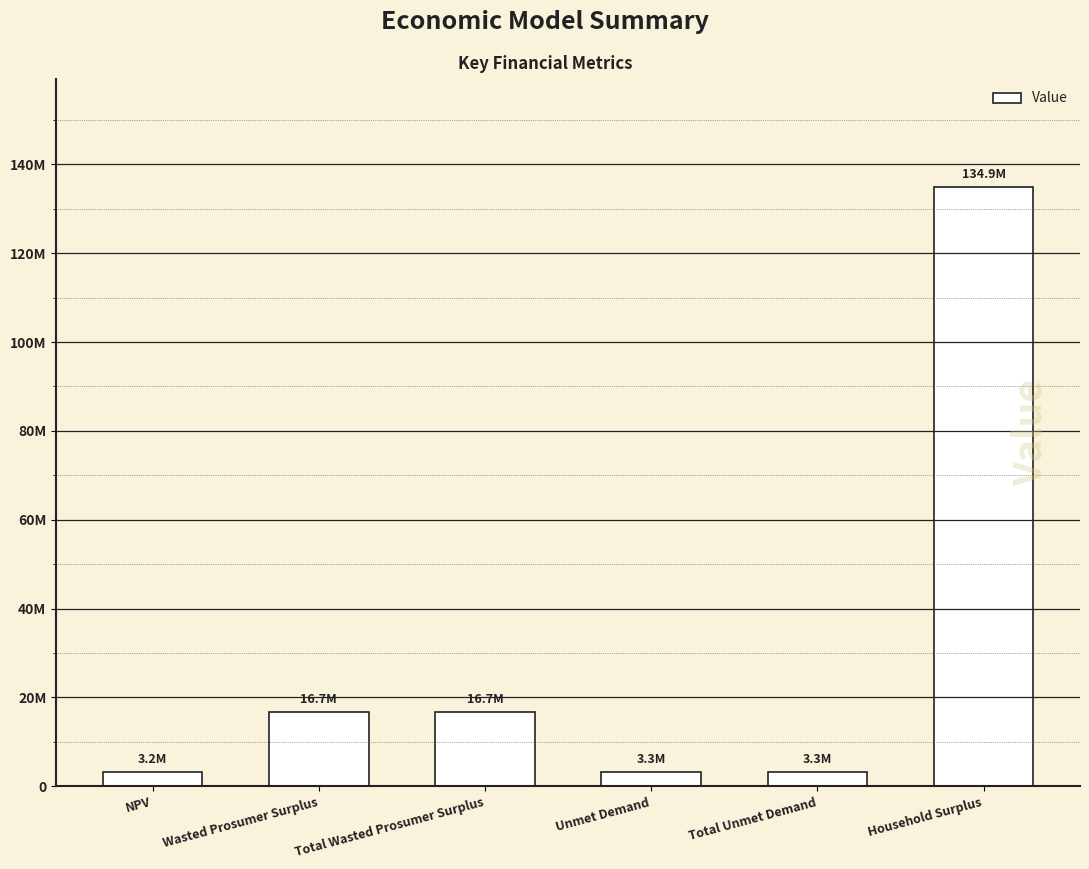

What position from the right is Total Unmet Demand?

2